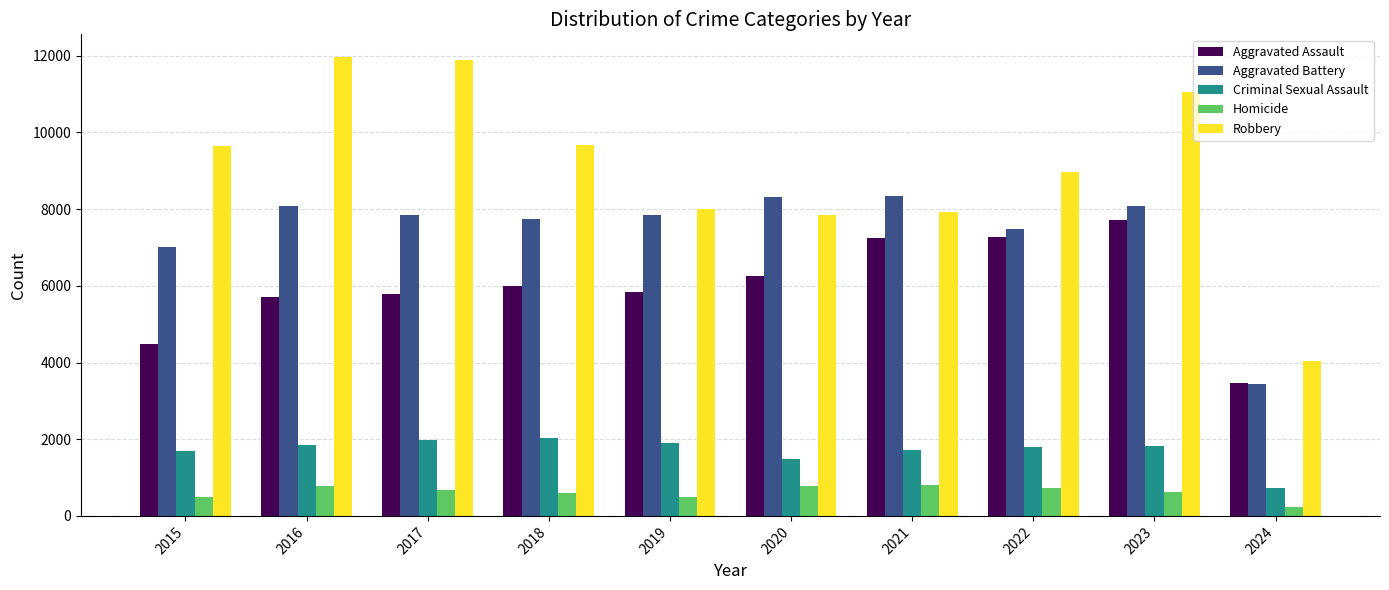

Between 2020 and 2024, which series saw the biggest shift?

Aggravated Battery